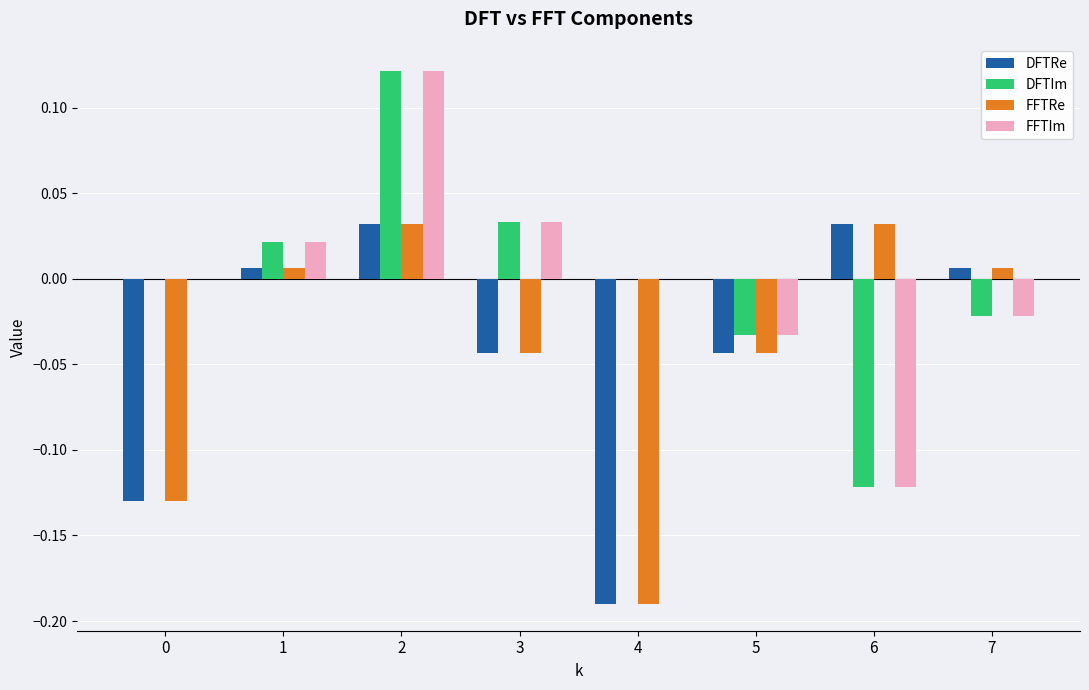

Is the value of FFTRe at 4 greater than the value of DFTRe at 0?

No